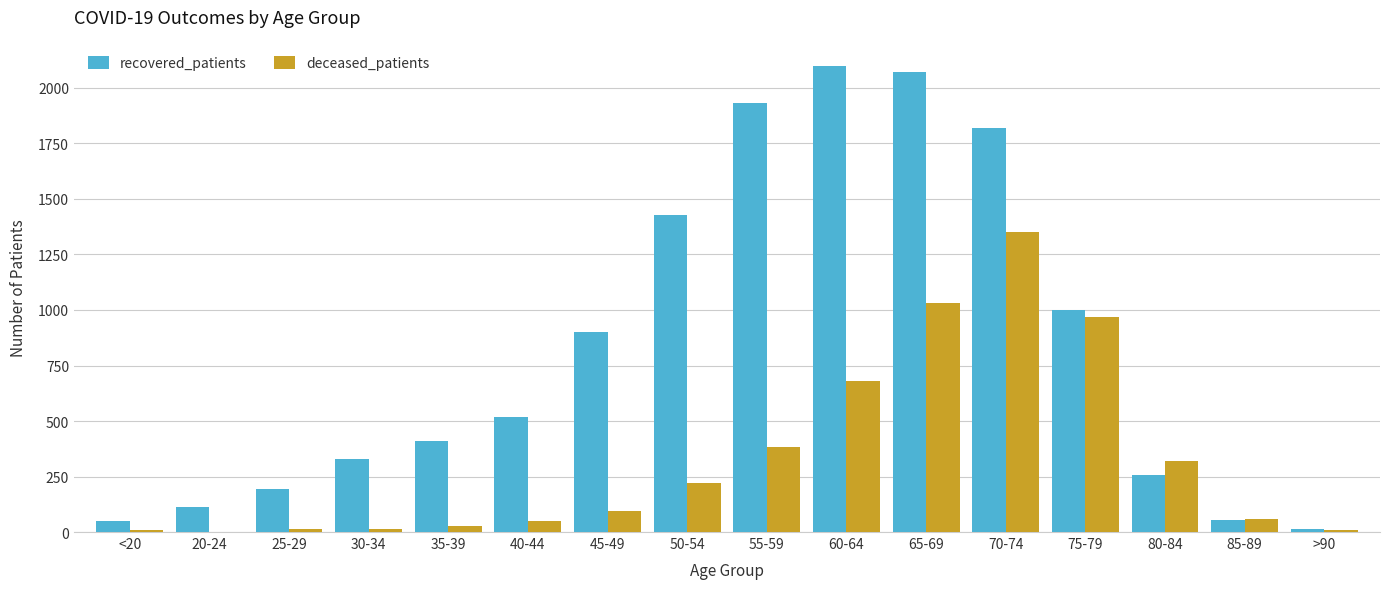

Is it true that recovered_patients equals 192 at 25-29?

True